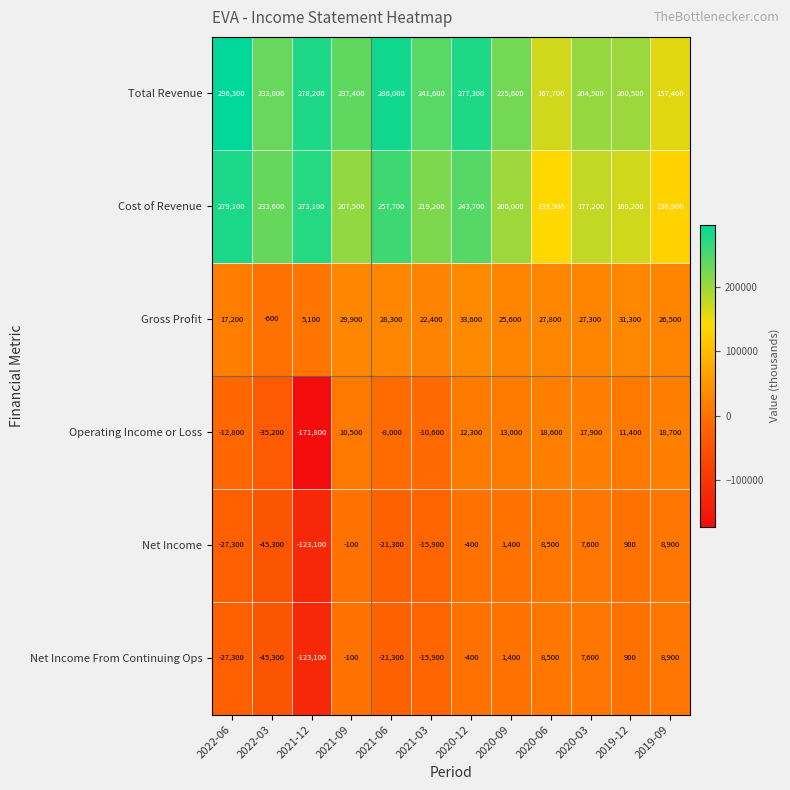

Which series changed the most between 2022-06 and 2019-12?

Cost of Revenue